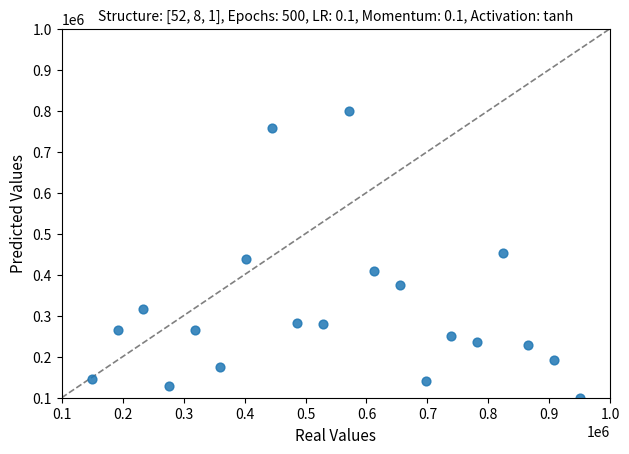

What is the range of Y values (max minus min)?

700000.0